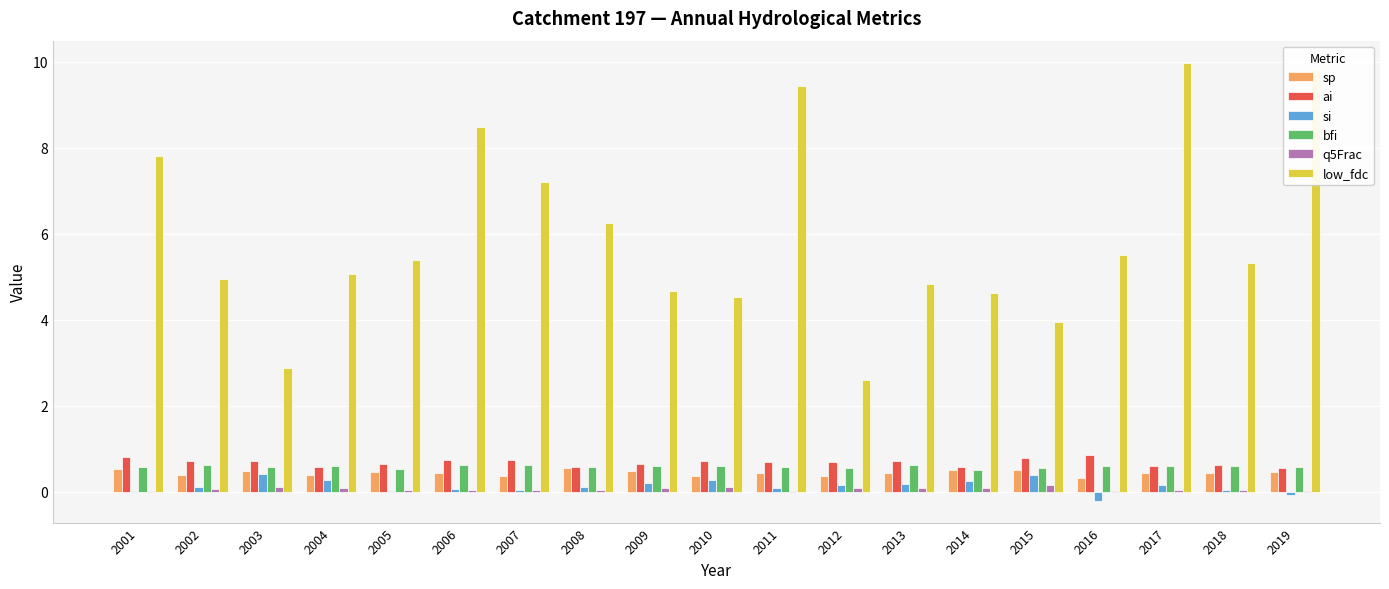

How many groups of bars are there?

19